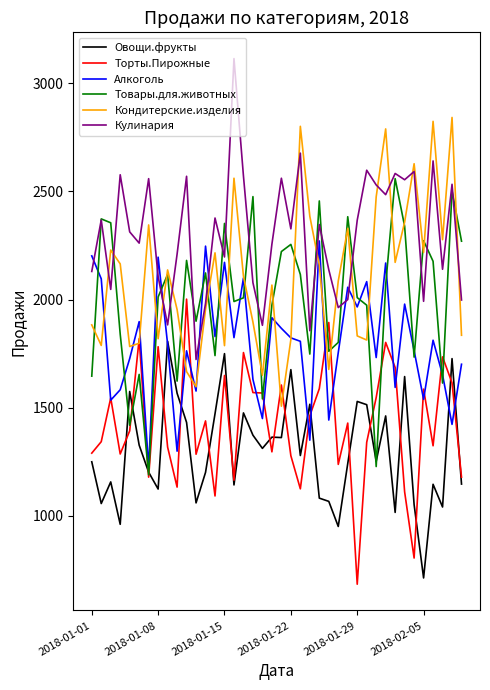

What is the maximum value shown in the chart?

3114